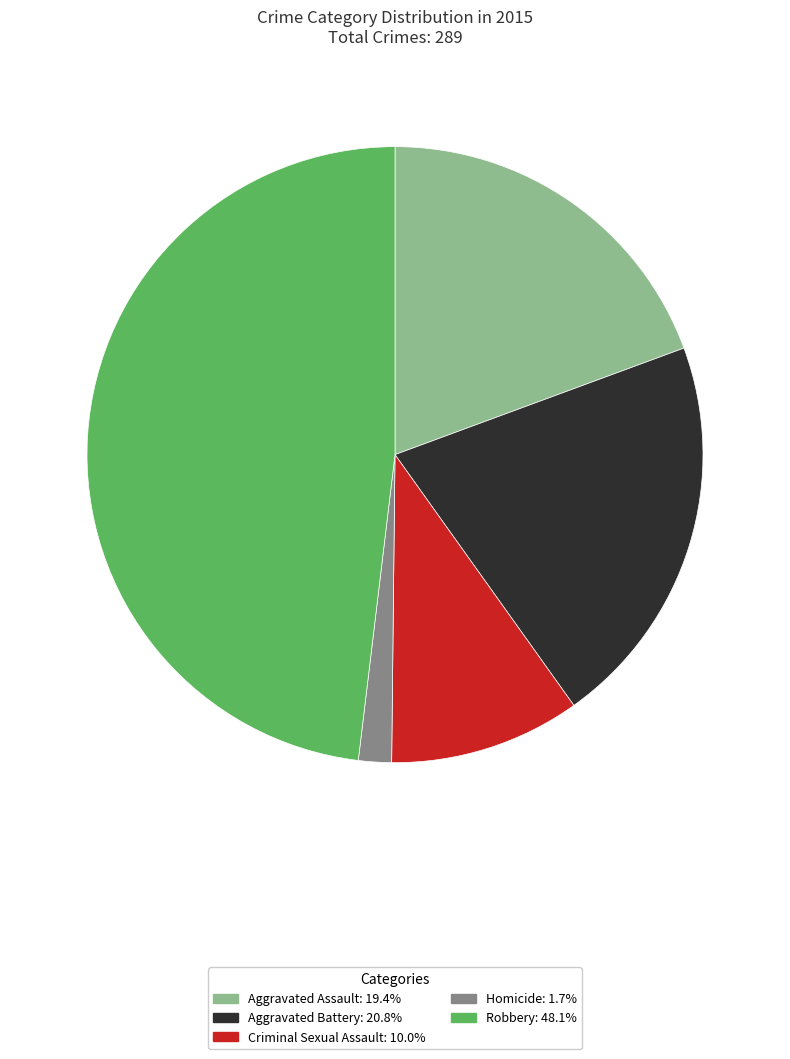

What is the smallest slice in the pie chart?

Homicide